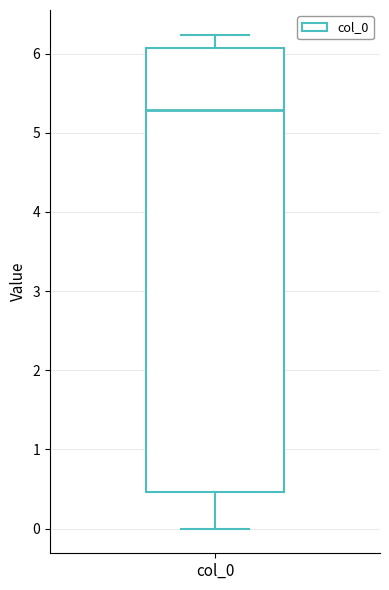

Read this box plot against the y-axis: the position of the median line, the range covered by the box, and the ends of both whiskers. The values are not printed on the chart, so give them approximately, as read against the axis.

median 5.3, box 0.5 to 6.1, whiskers 0.0 to 6.2